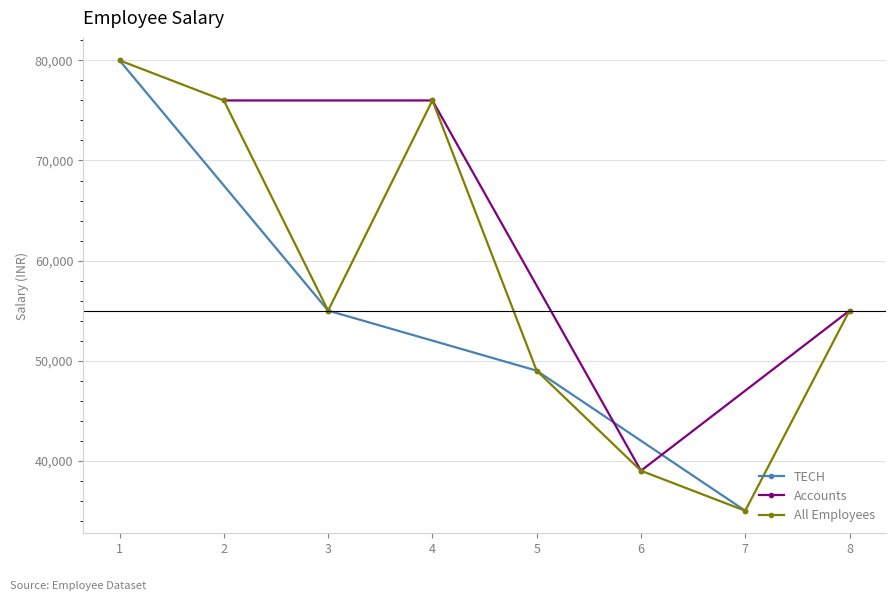

Is it true that Accounts equals 76000 at 2?

True